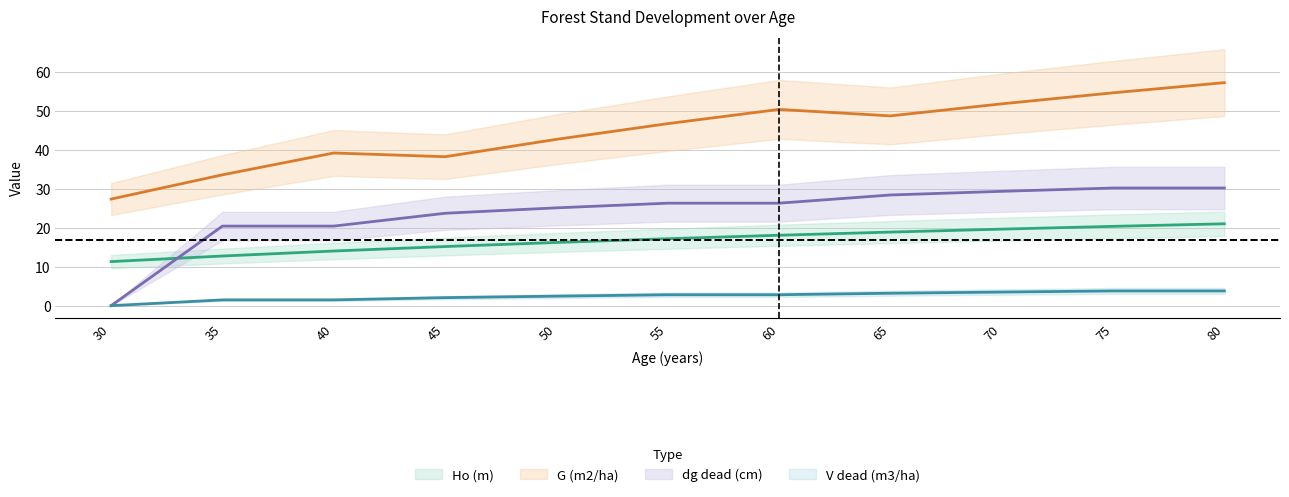

What is the total value across all series at 75?

108.9